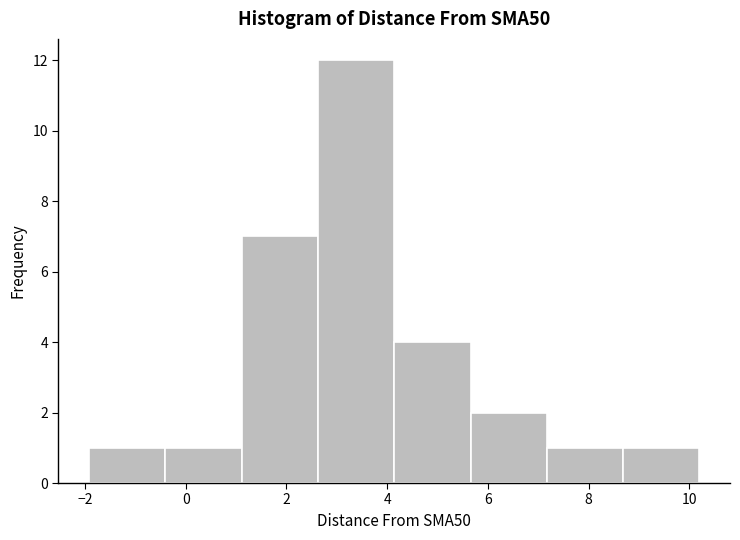

Reading left to right, list every bar in this chart as the range it spans on the x-axis followed by its height. Neither the bar edges nor the heights are printed on the chart, so give them approximately, as read against the axes.

-2.0 to -0.4: 1
-0.4 to 1.2: 1
1.2 to 2.6: 7
2.6 to 4.2: 12
4.2 to 5.6: 4
5.6 to 7.2: 2
7.2 to 8.6: 1
8.6 to 10.2: 1